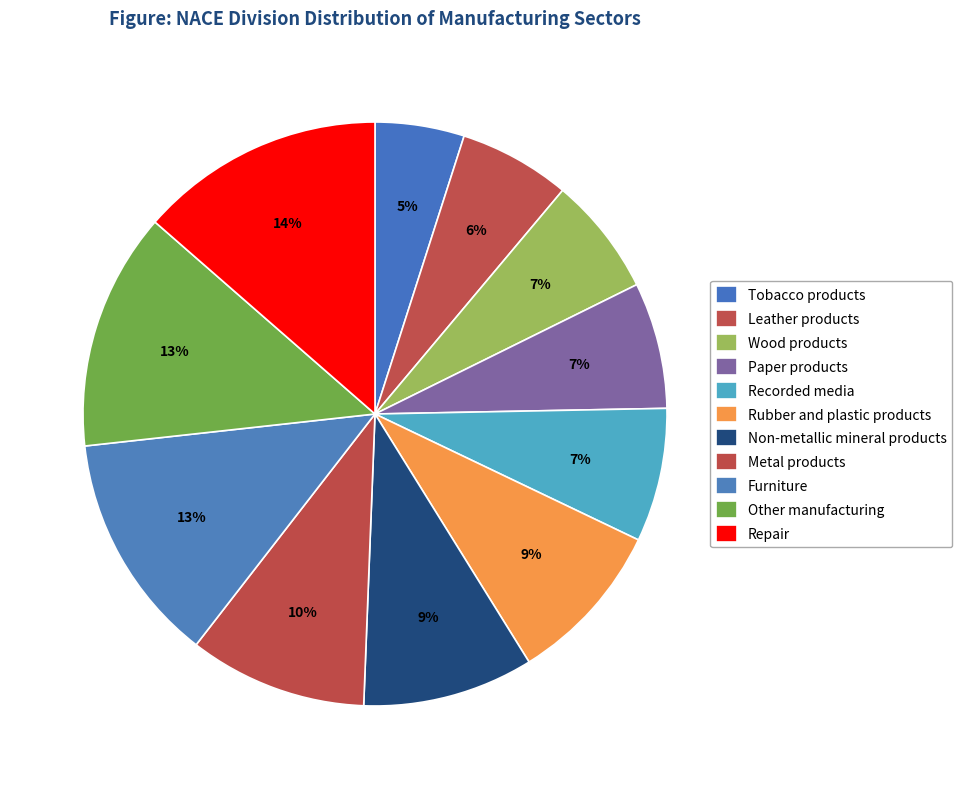

How many segments does this pie chart have?

11